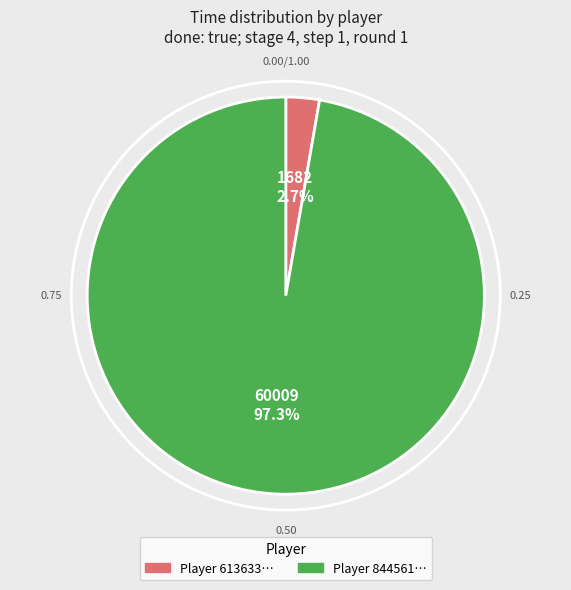

How many segments does this pie chart have?

2